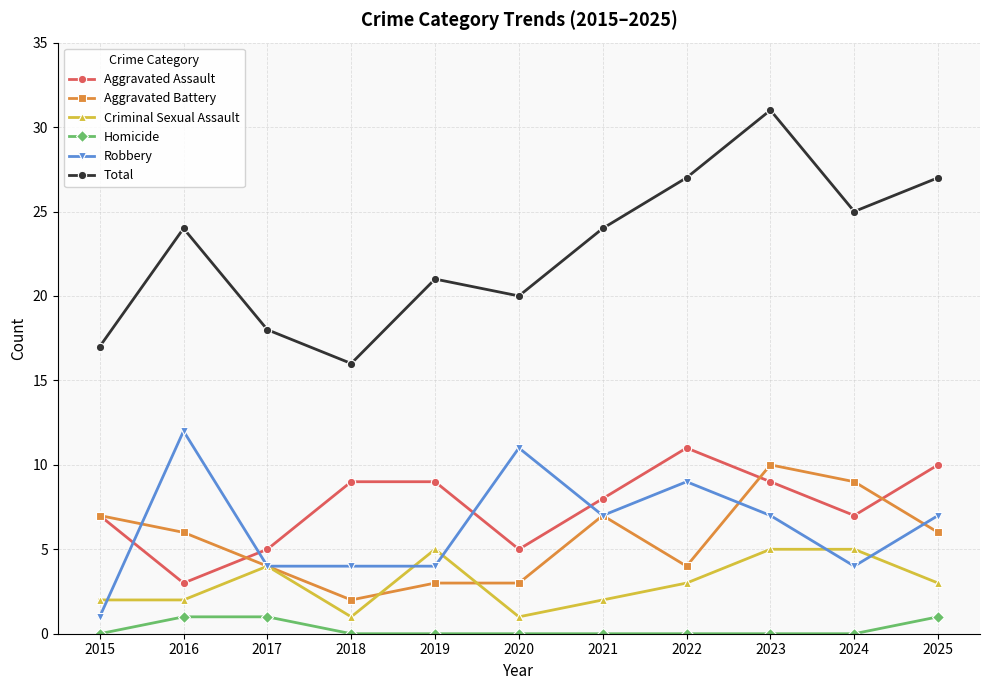

Reading right to left, list all the values displayed in this chart.

Aggravated Assault: 2025=10	2024=7	2023=9	2022=11	2021=8	2020=5	2019=9	2018=9	2017=5	2016=3	2015=7
Aggravated Battery: 2025=6	2024=9	2023=10	2022=4	2021=7	2020=3	2019=3	2018=2	2017=4	2016=6	2015=7
Criminal Sexual Assault: 2025=3	2024=5	2023=5	2022=3	2021=2	2020=1	2019=5	2018=1	2017=4	2016=2	2015=2
Homicide: 2025=1	2024=0	2023=0	2022=0	2021=0	2020=0	2019=0	2018=0	2017=1	2016=1	2015=0
Robbery: 2025=7	2024=4	2023=7	2022=9	2021=7	2020=11	2019=4	2018=4	2017=4	2016=12	2015=1
Total: 2025=27	2024=25	2023=31	2022=27	2021=24	2020=20	2019=21	2018=16	2017=18	2016=24	2015=17